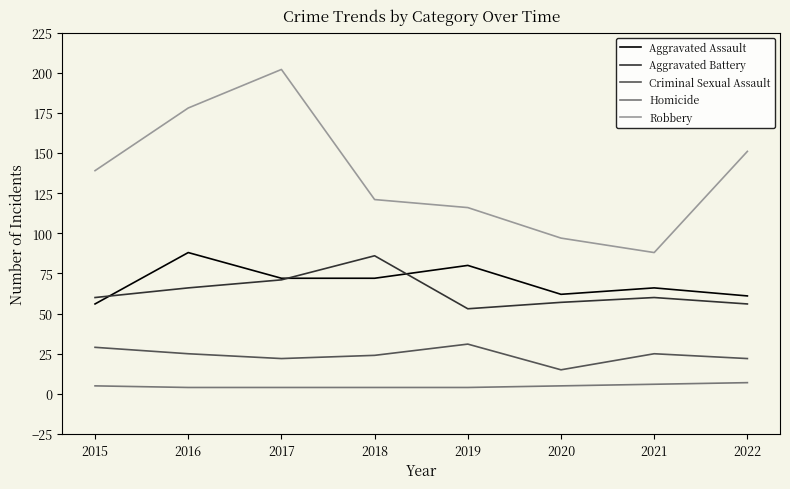

Which series has the widest spread of values?

Robbery